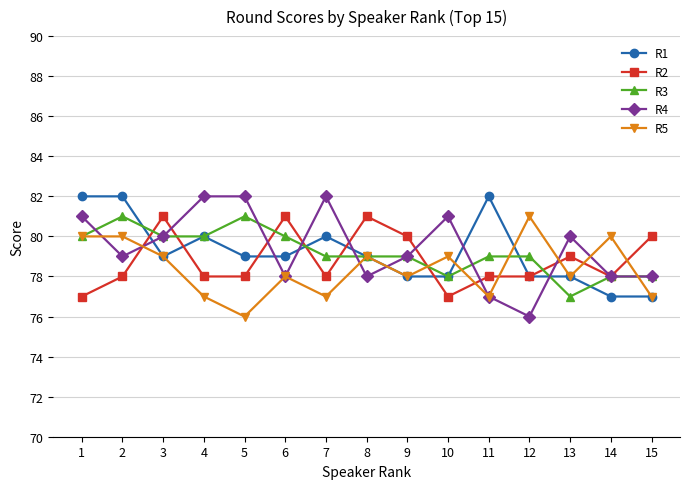

What is the difference between the second highest and second lowest values in the R4 series?

5